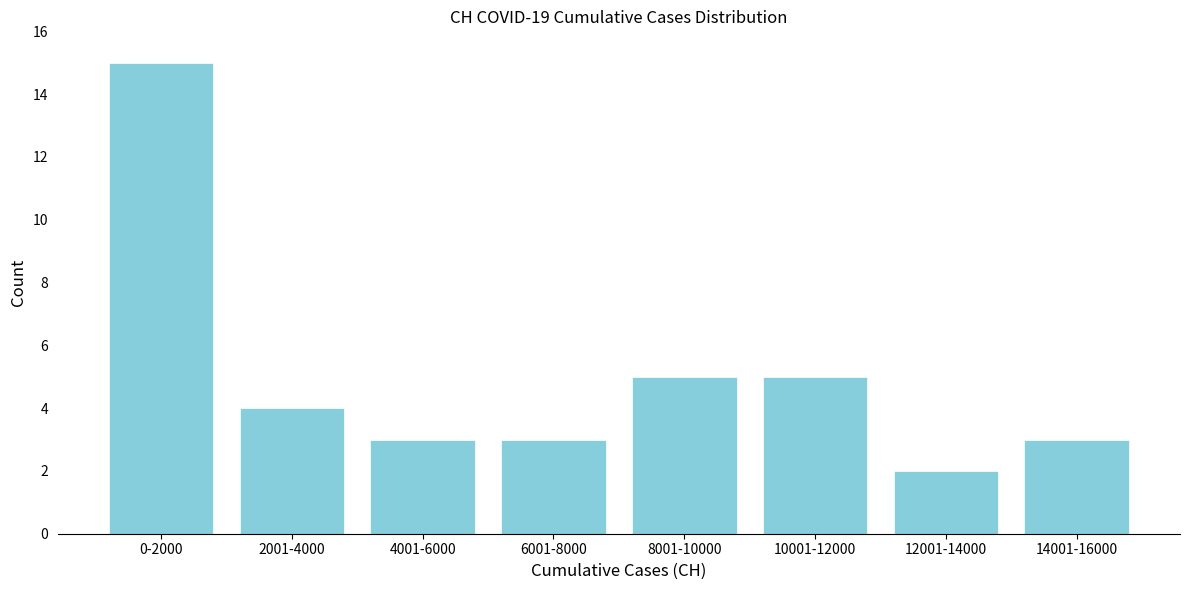

Reading left to right, list all the values displayed in this chart.

15	4	3	3	5	5	2	3